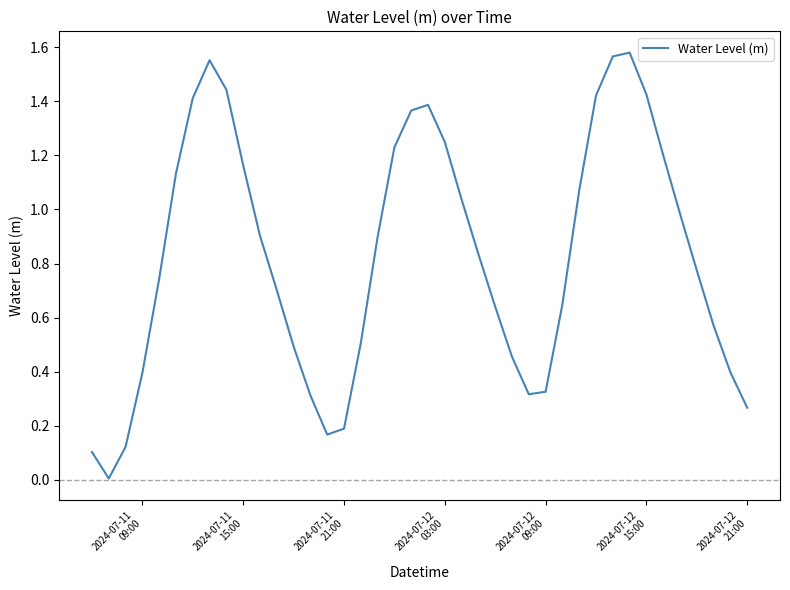

What is the maximum value shown in the chart?

1.6